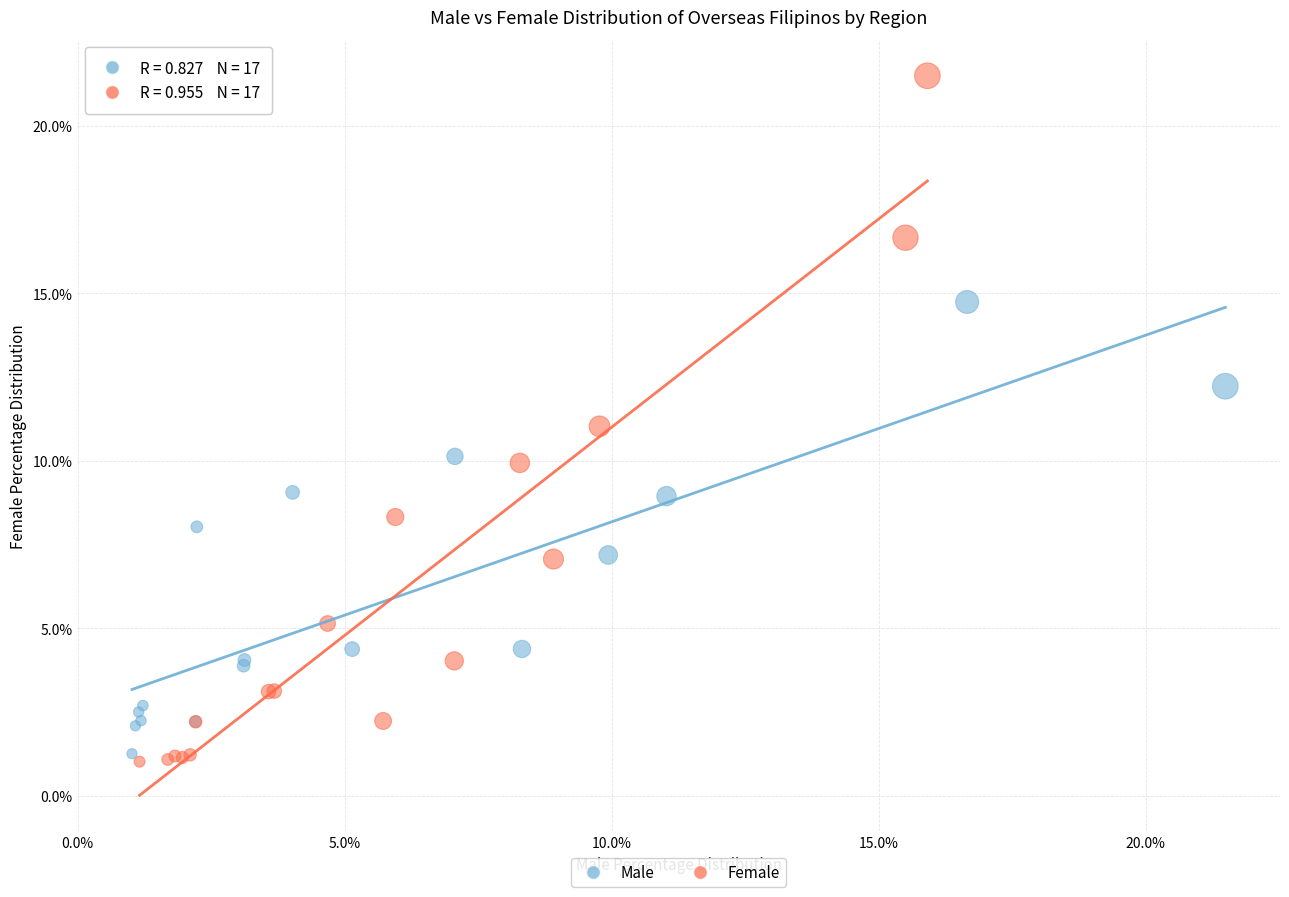

Which series has the widest spread of Y values?

Female